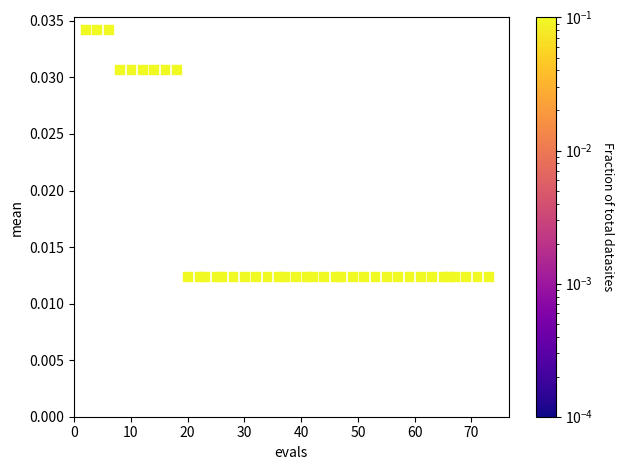

What is the range of X values (max minus min)?

71.0